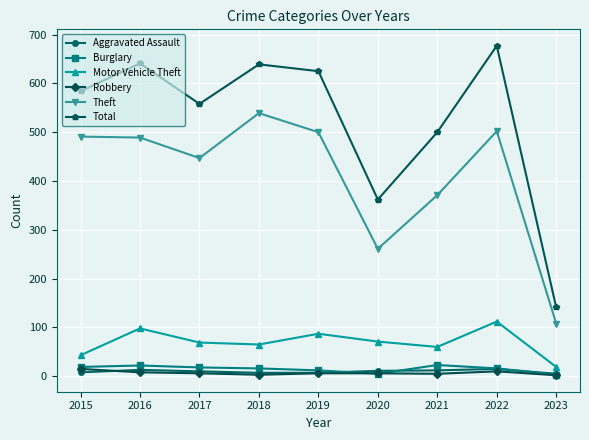

True or false: Burglary has more than 0 interior local peaks.

True